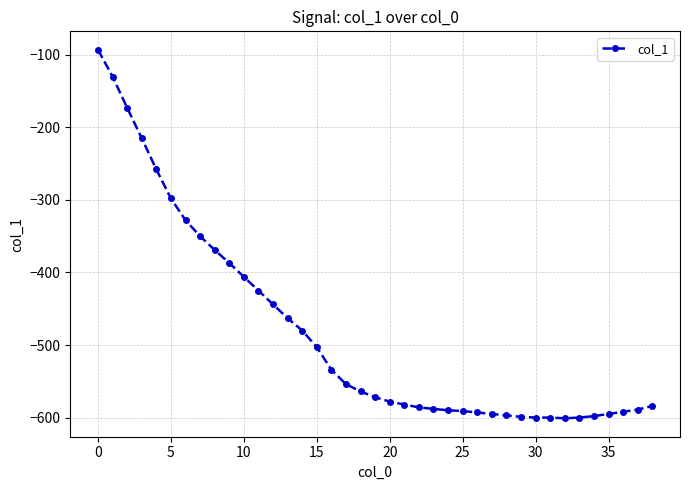

What is the value of the 5th point from the left?

-258